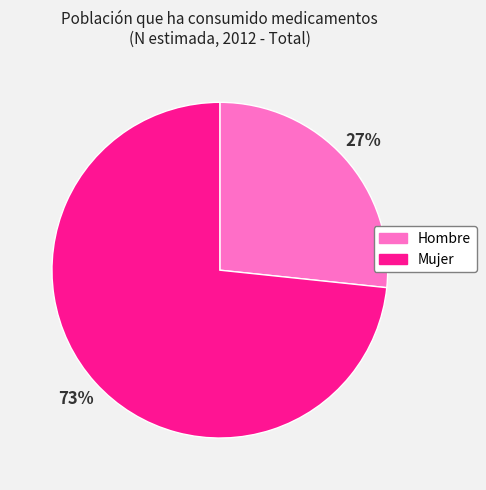

Count the number of slices in the pie.

2